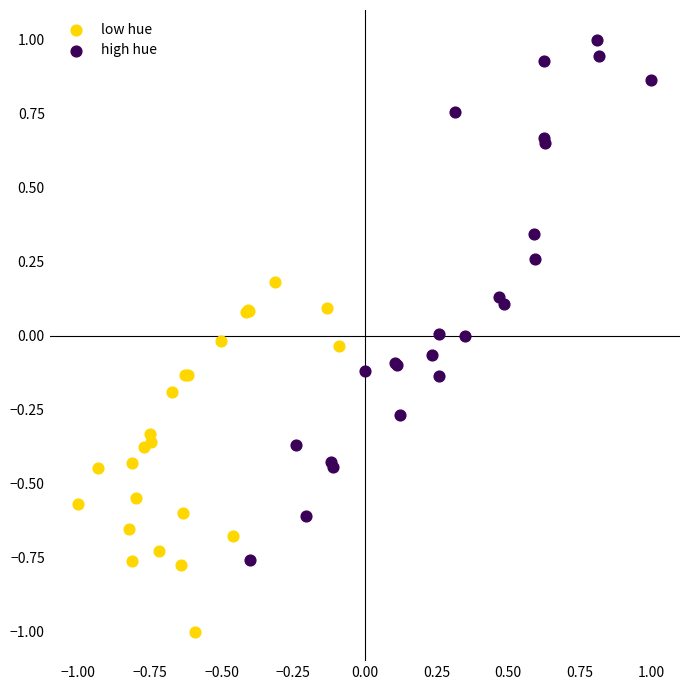

Which series reaches the minimum Y coordinate?

low hue